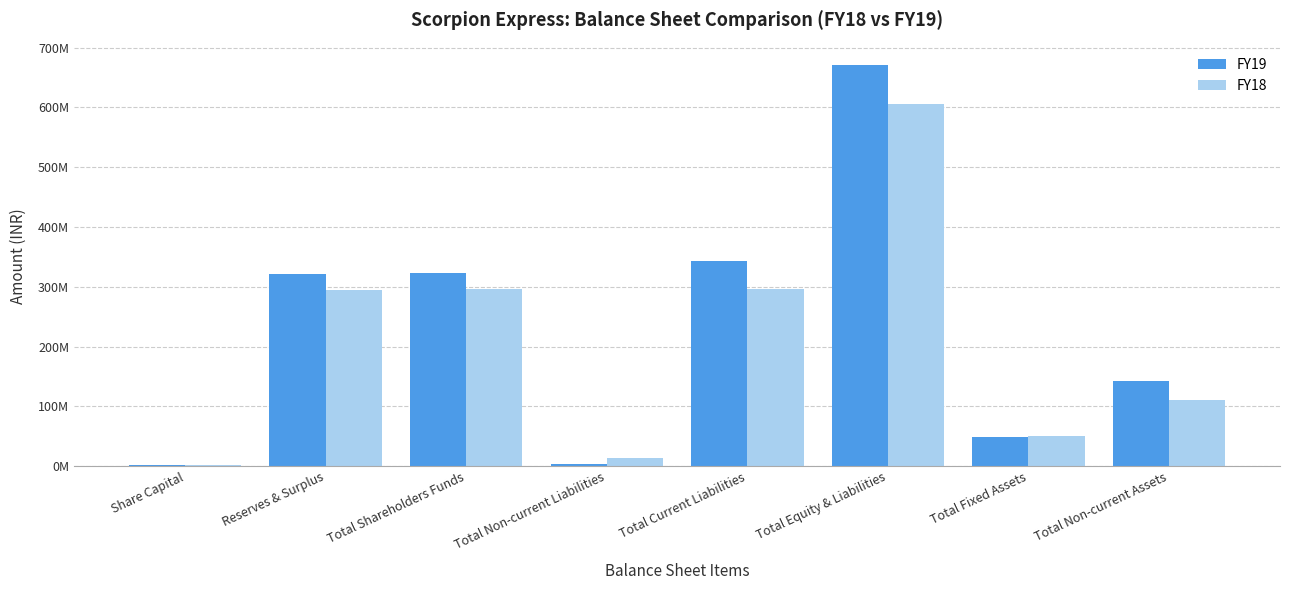

Reading left to right, extract all data points from this chart.

FY19: 1160520	321997522	323158042	3869271	343036711	670064024	49292314	142829700
FY18: 1160520	294906578	296067098	13423107	296274090	605764295	50747240	110829113